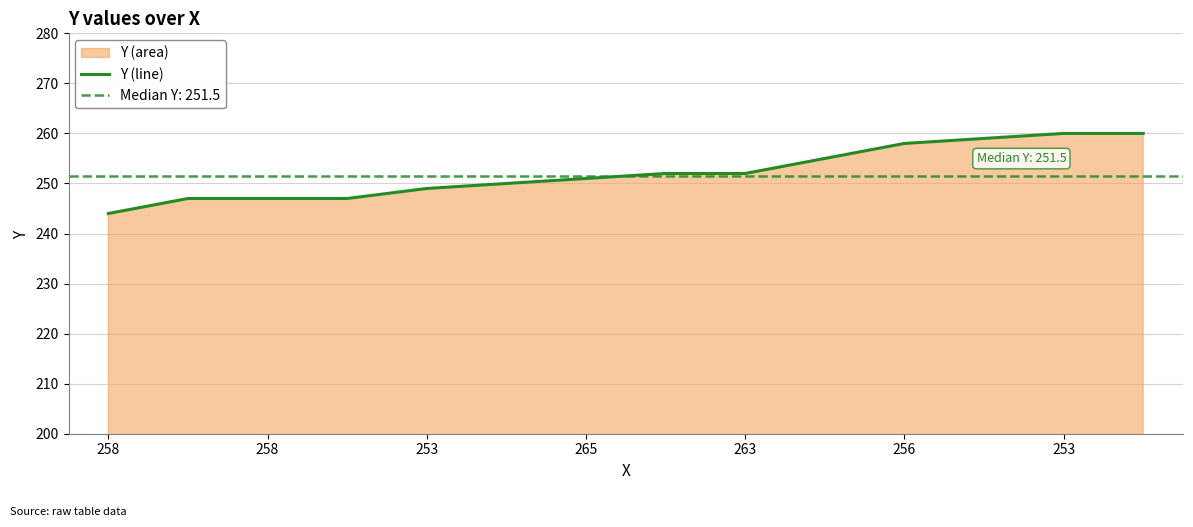

What is the value of the 8th point from the left?

252